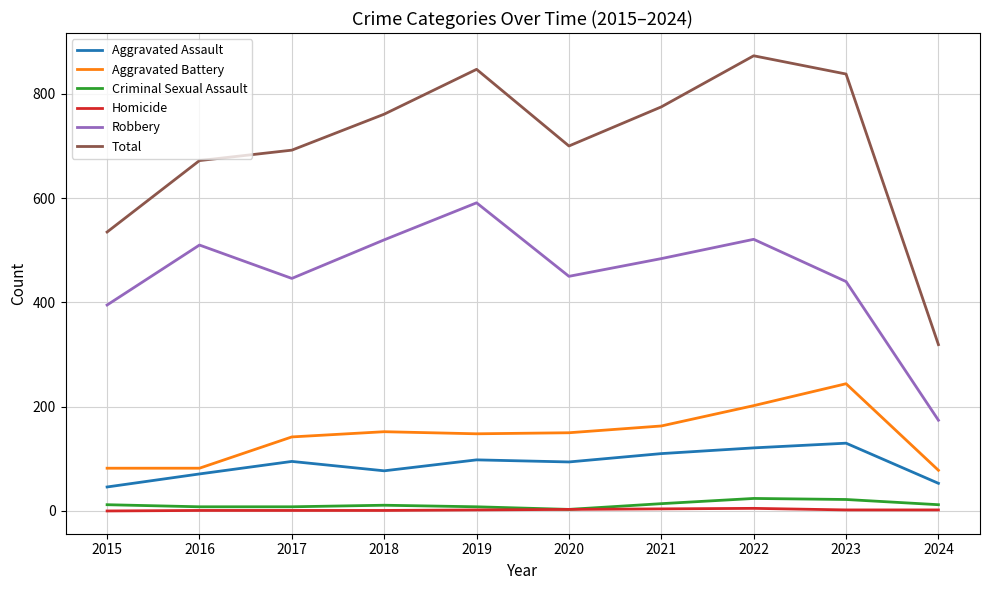

At how many categories does at least one series exceed 186?

10